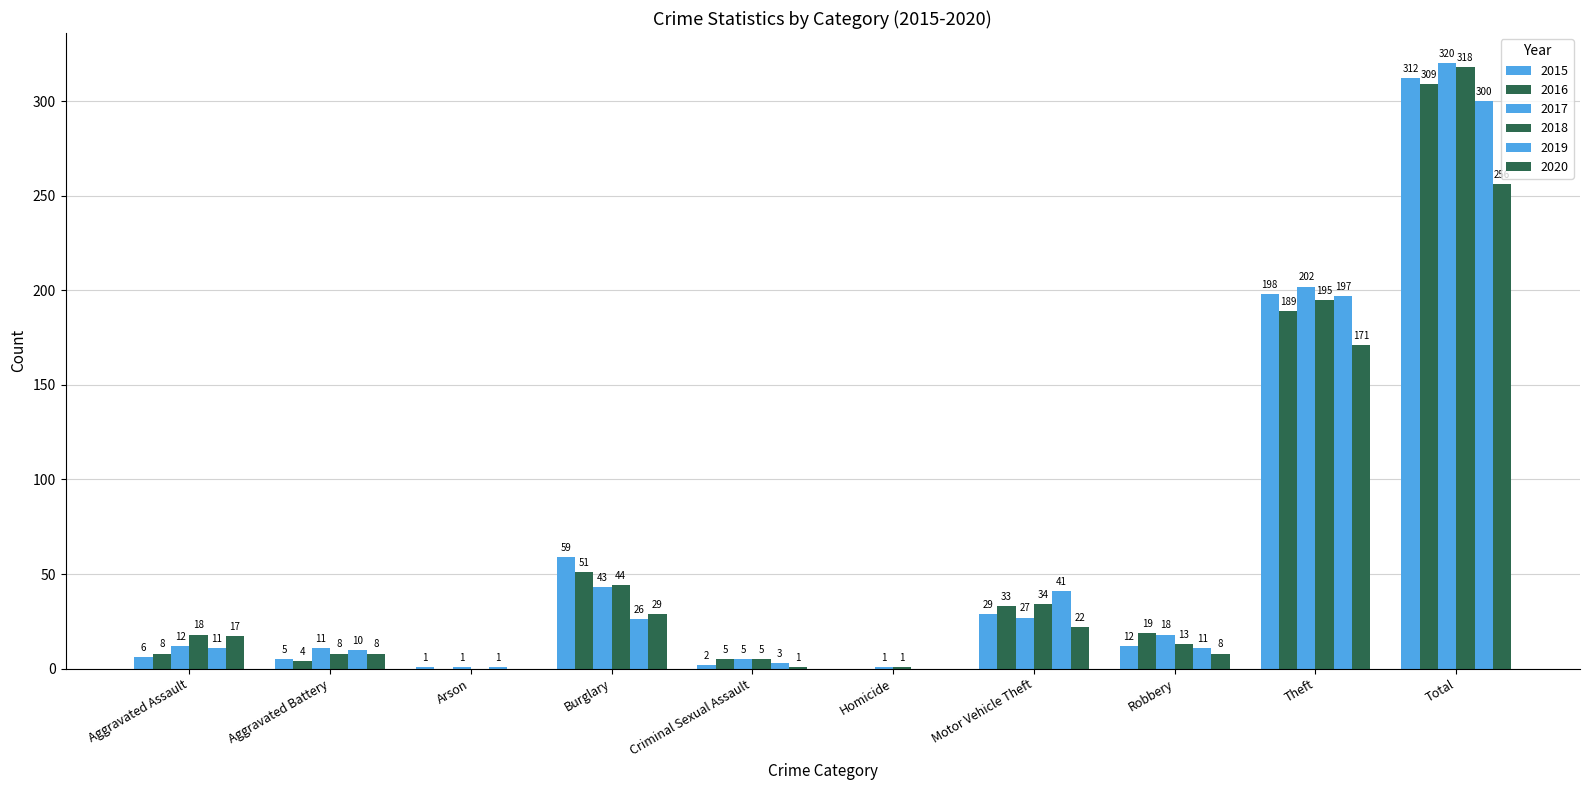

How many series are shown in this chart?

6